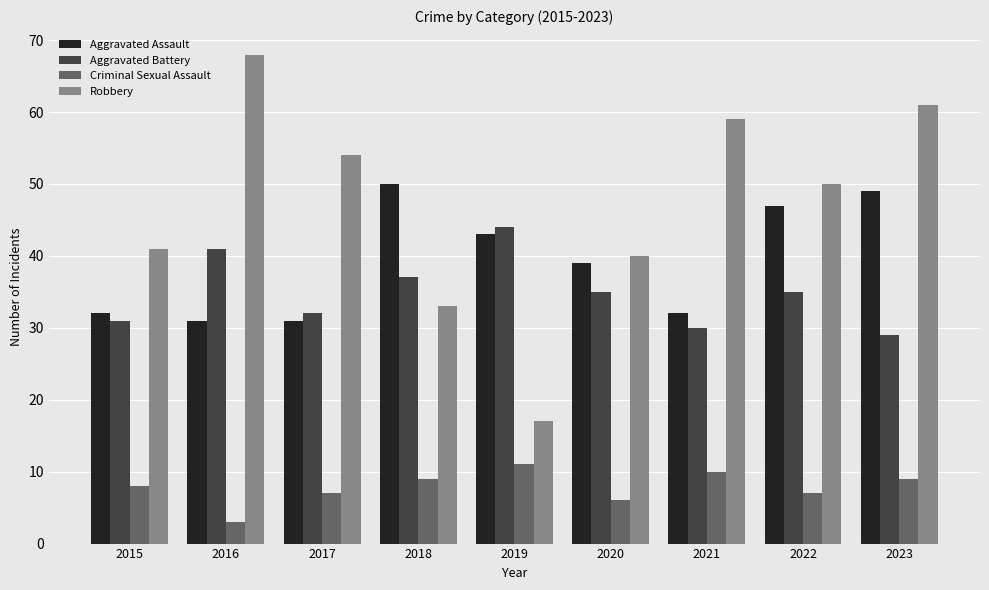

Reading left to right, what are all the values shown in this chart?

Aggravated Assault: 2015=32	2016=31	2017=31	2018=50	2019=43	2020=39	2021=32	2022=47	2023=49
Aggravated Battery: 2015=31	2016=41	2017=32	2018=37	2019=44	2020=35	2021=30	2022=35	2023=29
Criminal Sexual Assault: 2015=8	2016=3	2017=7	2018=9	2019=11	2020=6	2021=10	2022=7	2023=9
Robbery: 2015=41	2016=68	2017=54	2018=33	2019=17	2020=40	2021=59	2022=50	2023=61